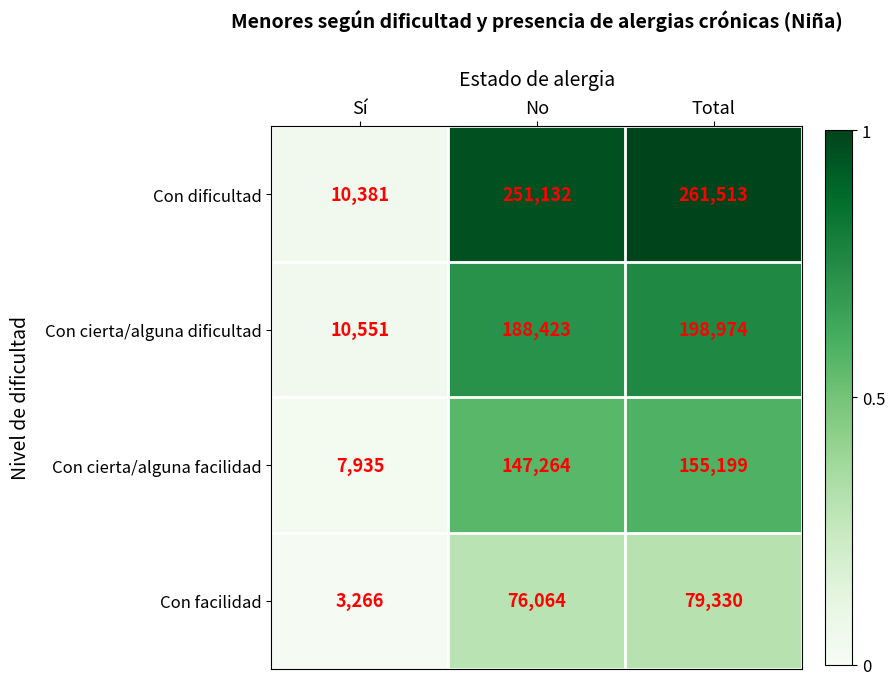

Rank the categories by Con cierta/alguna facilidad value from lowest to highest.

Sí, No, Total